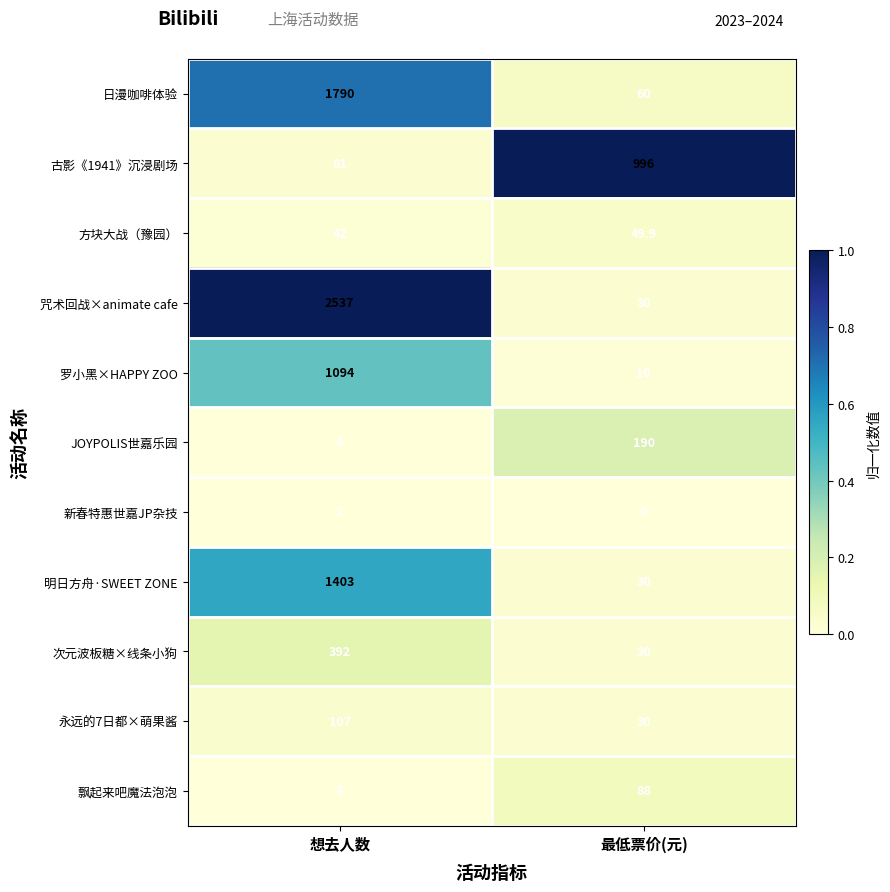

List the series in order of their peak value, lowest first.

新春特惠世嘉JP杂技, 方块大战（豫园）, 飘起来吧魔法泡泡, 永远的7日都×萌果酱, JOYPOLIS世嘉乐园, 次元波板糖×线条小狗, 古影《1941》沉浸剧场, 罗小黑×HAPPY ZOO, 明日方舟·SWEET ZONE, 日漫咖啡体验, 咒术回战×animate cafe